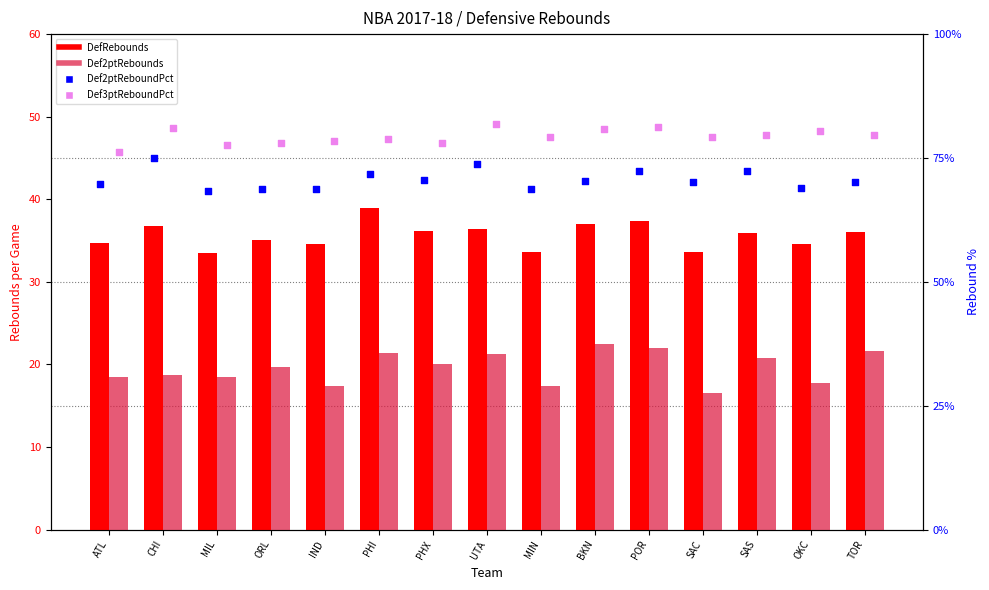

What are all the series names shown in the legend?

DefRebounds, Def2ptRebounds, Def2ptReboundPct, Def3ptReboundPct